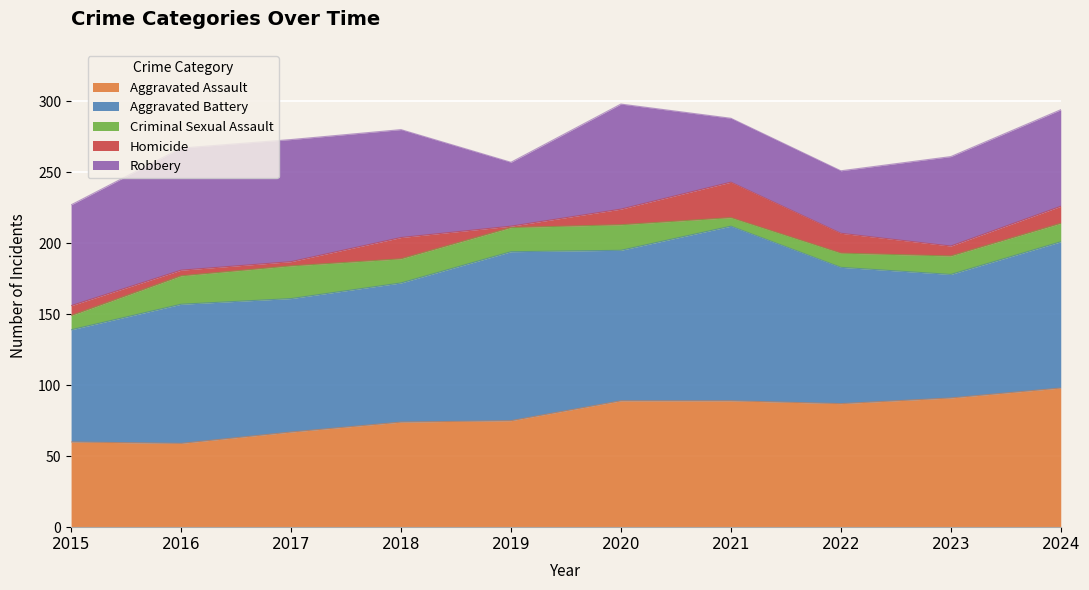

What is the sum of all Criminal Sexual Assault values?

147